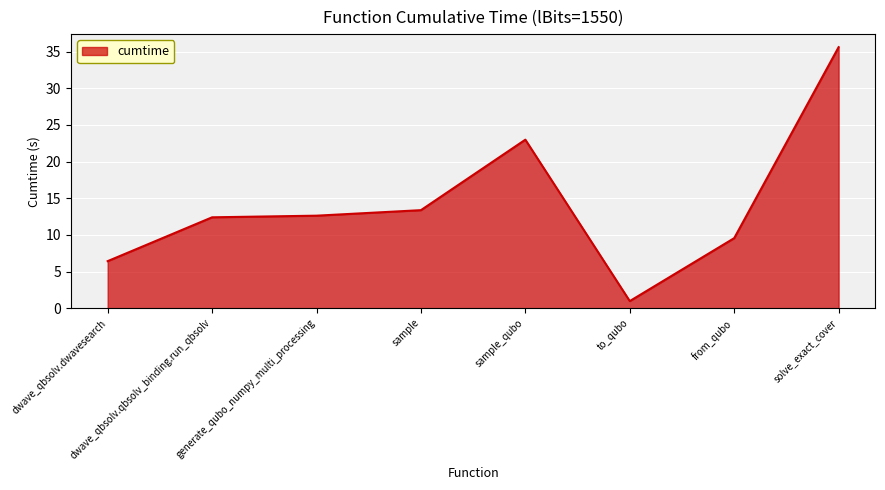

True or false: the data has more than 2 interior local peaks.

False